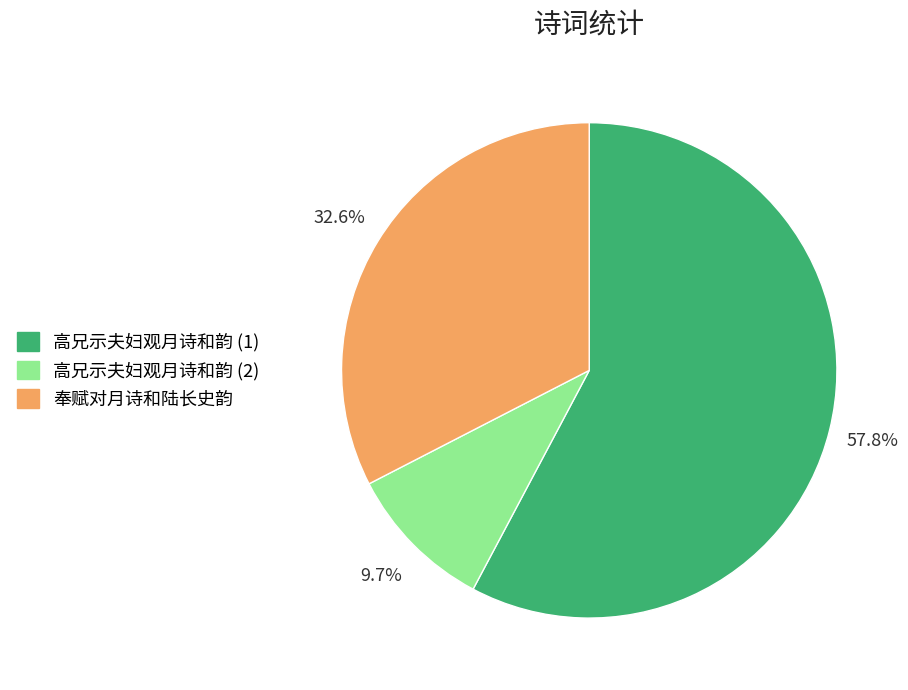

What is the smallest slice in the pie chart?

高兄示夫妇观月诗和韵 (2)